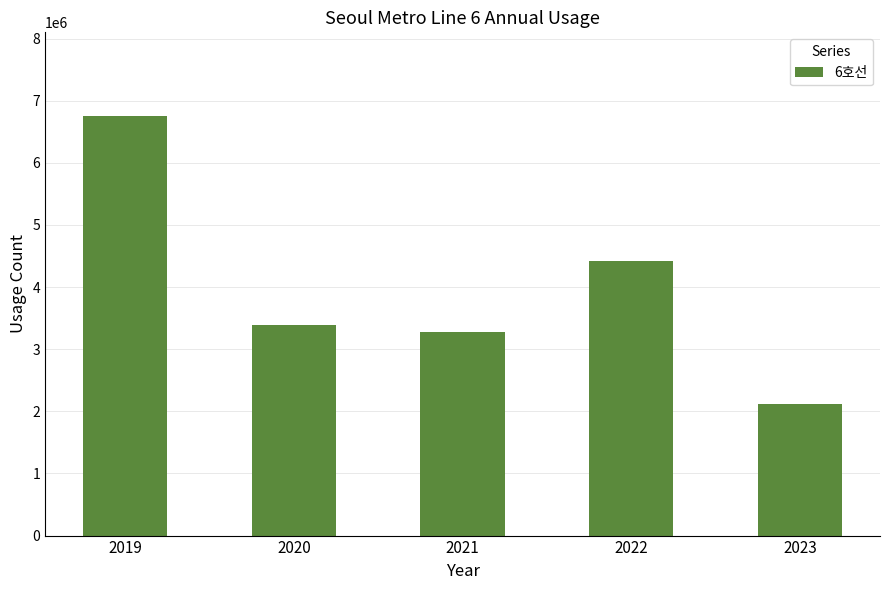

At which label does the data first exceed 3390098?

2019